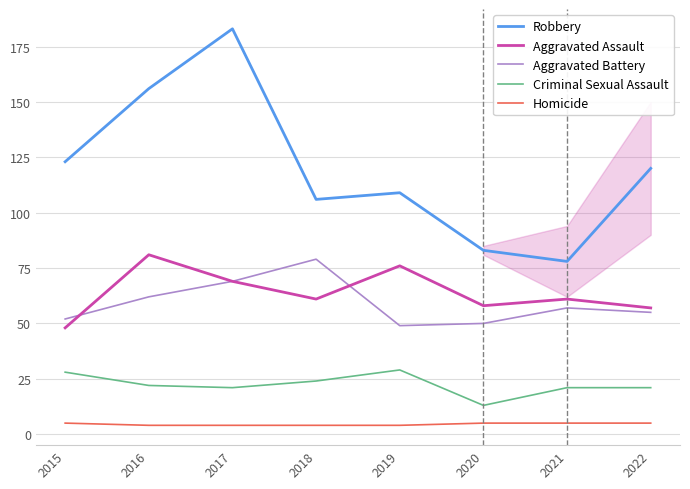

True or false: Criminal Sexual Assault and Robbery intersect in this chart.

False